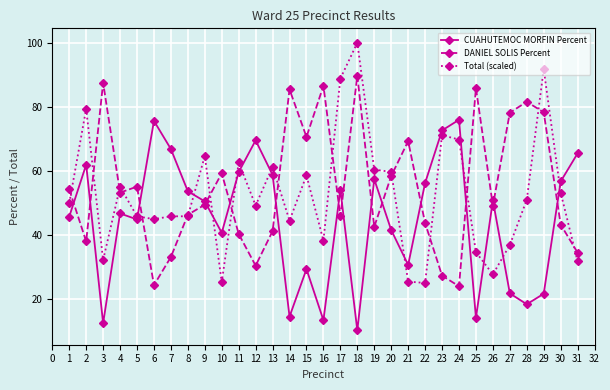

How many values in the CUAHUTEMOC MORFIN Percent series exceed 50?

16